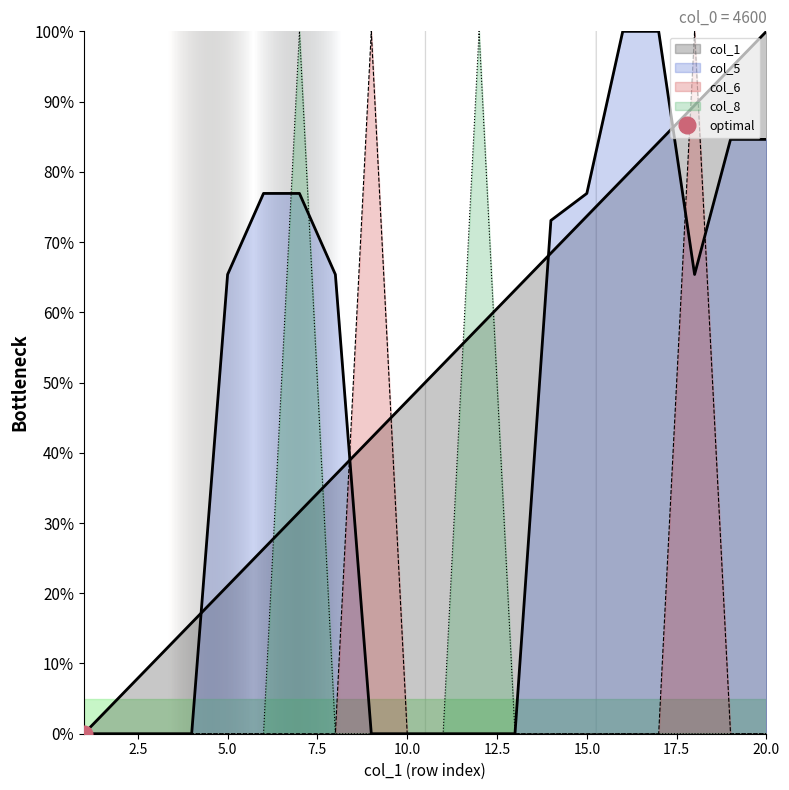

What is the difference between the maximum and minimum values in the col_6 series?

100.0